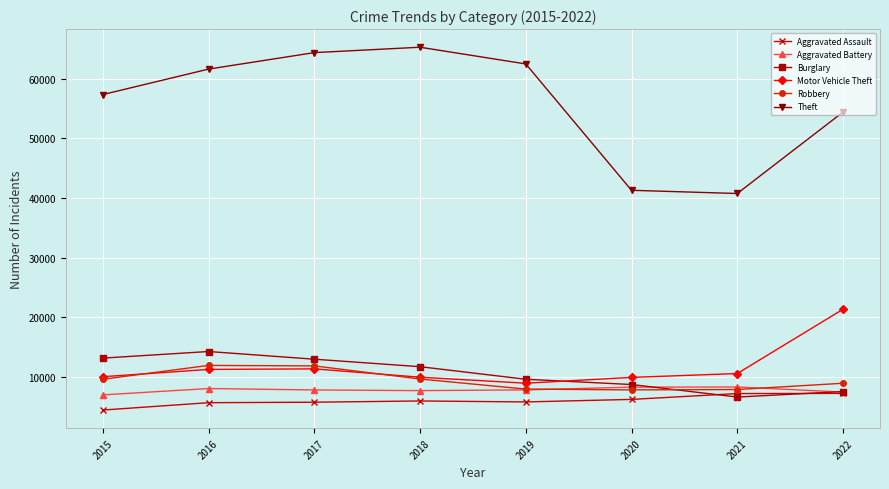

How many interior local valleys does the Burglary series have?

1